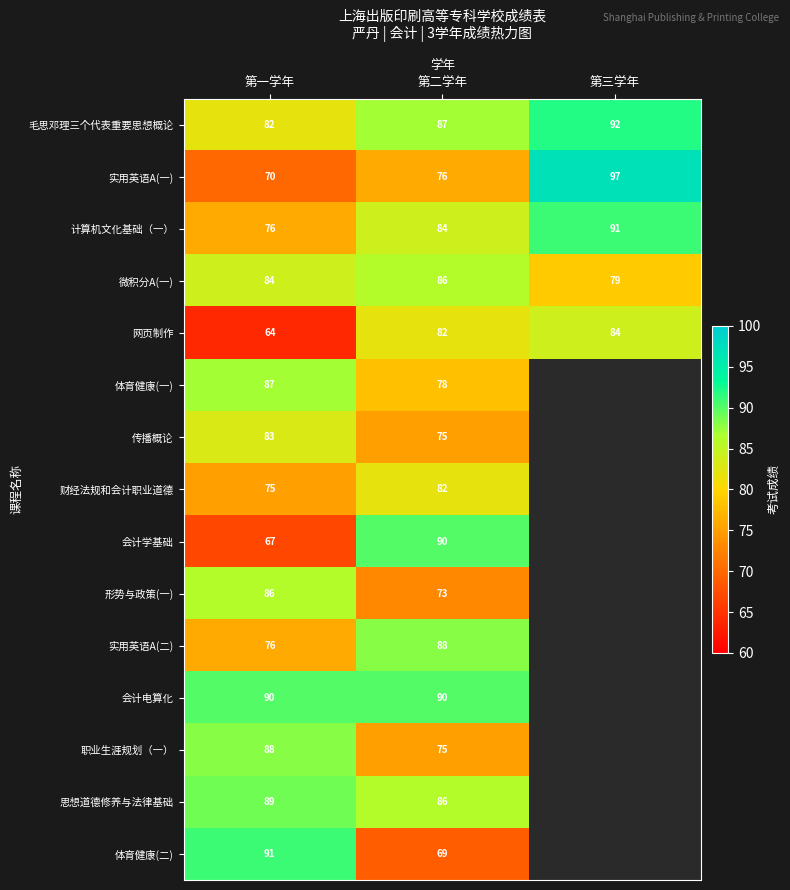

Between 第三学年 and 第二学年, which is larger?

第三学年